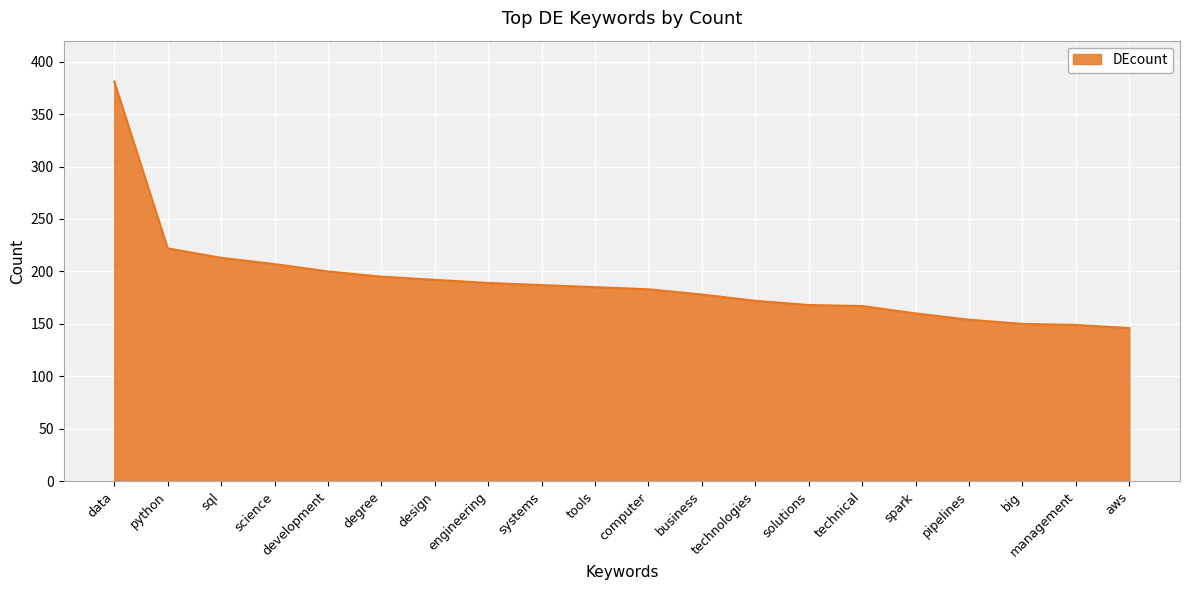

Approximately how many times larger is the value at science compared to aws?

1.4